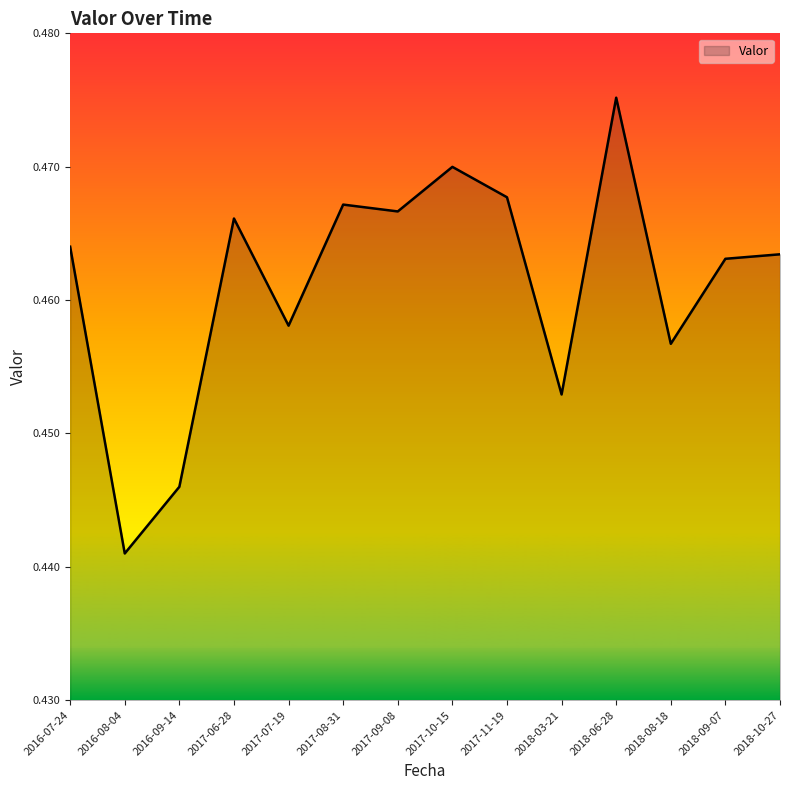

What is the sum of all values?

6.5